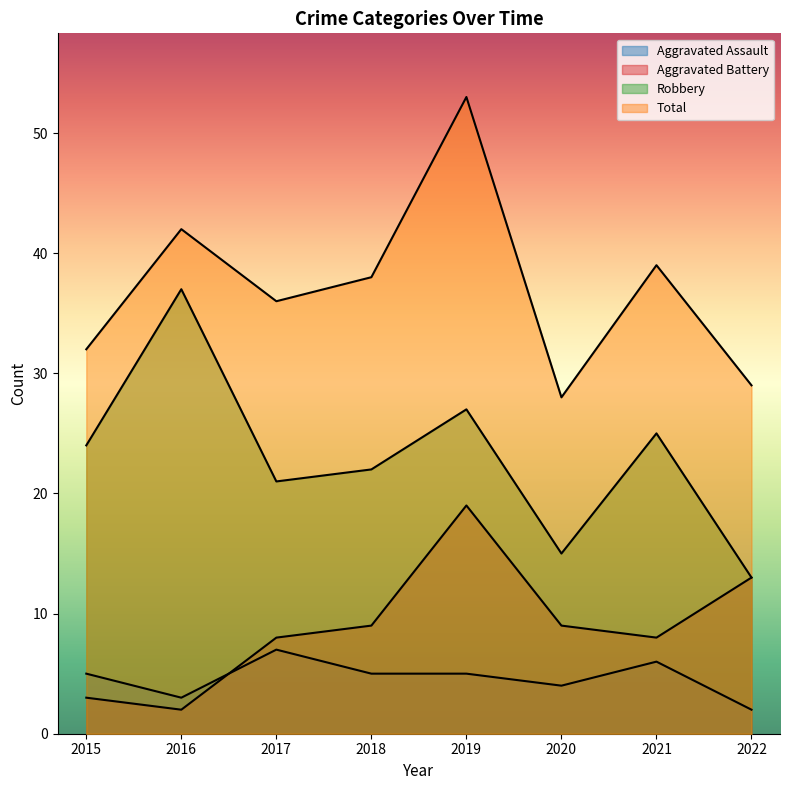

What is the difference between the highest and lowest values at 2021?

33